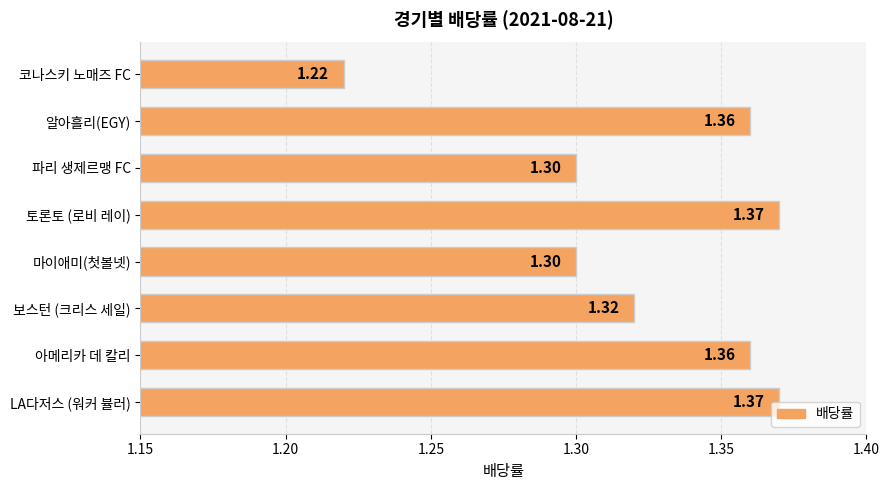

What is the ratio of the value at 파리 생제르맹 FC to the value at 마이애미(첫볼넷)?

1.0